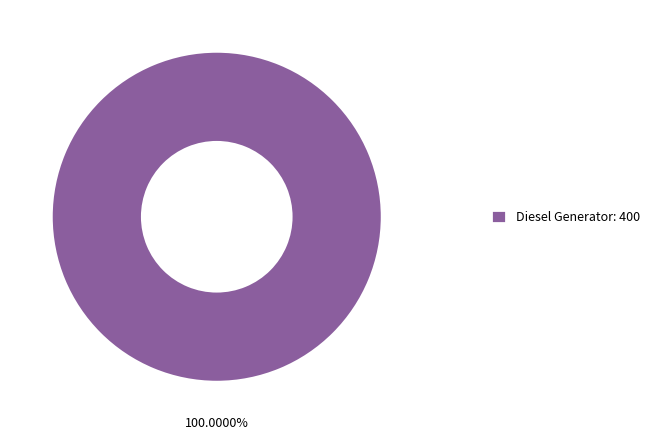

Rank the categories by value from lowest to highest.

Diesel Generator: 400